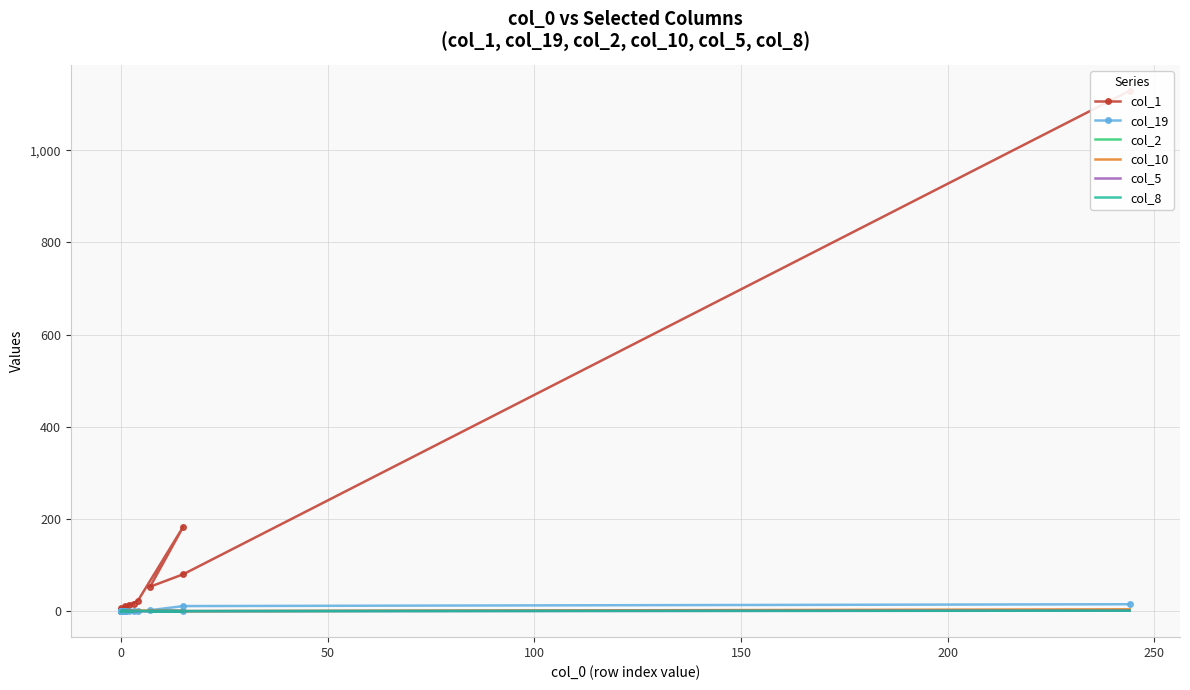

Which series has the largest total across all categories?

col_1